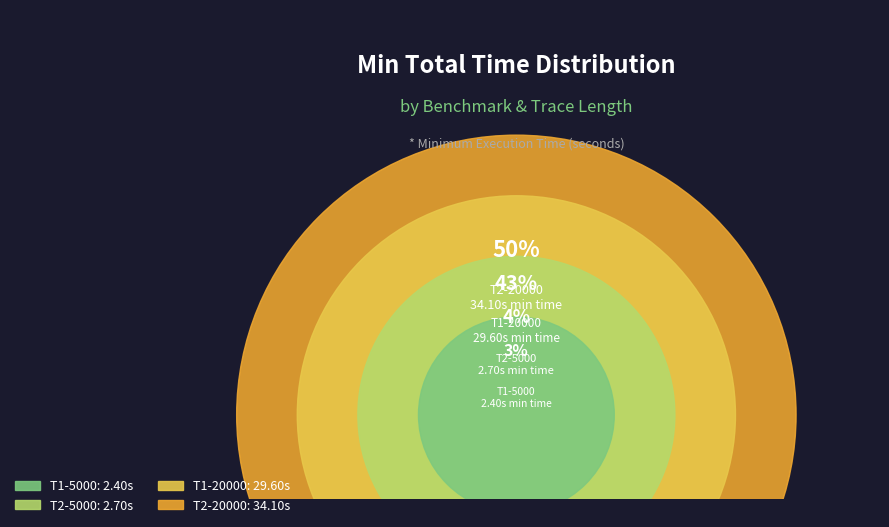

Is T1-20000 the majority of the pie?

No